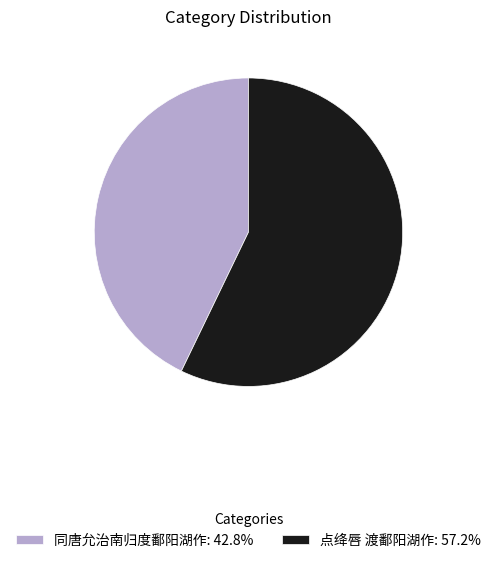

Does 点绛唇 渡鄱阳湖作: 57.2% account for over 50% of the chart?

Yes